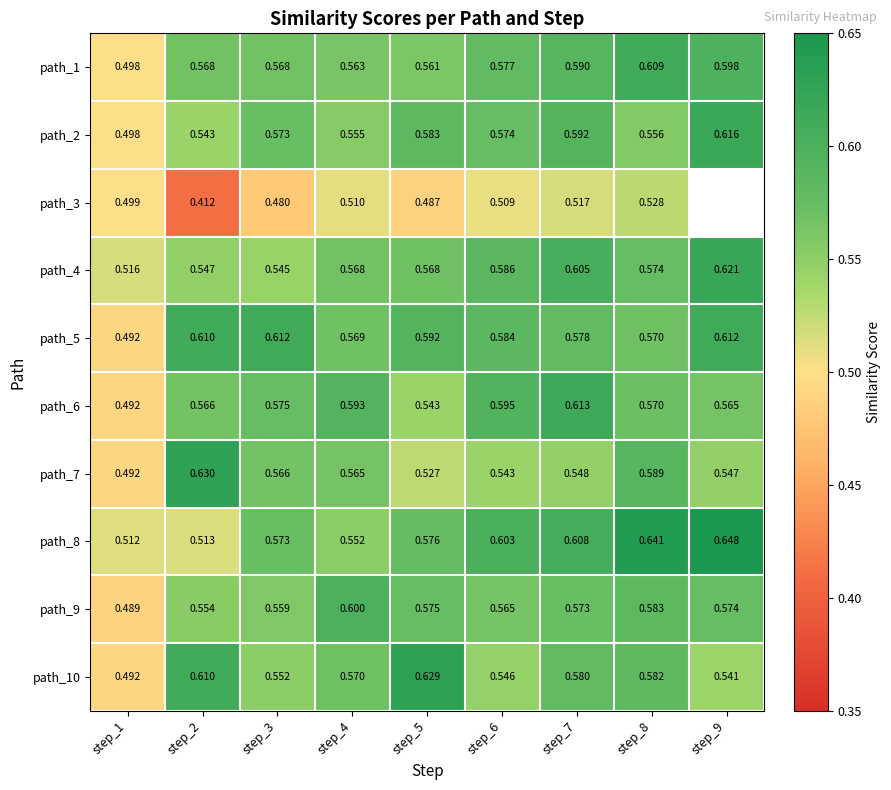

At step_5, list the series in order from largest to smallest.

path_10, path_5, path_2, path_8, path_9, path_4, path_1, path_6, path_7, path_3